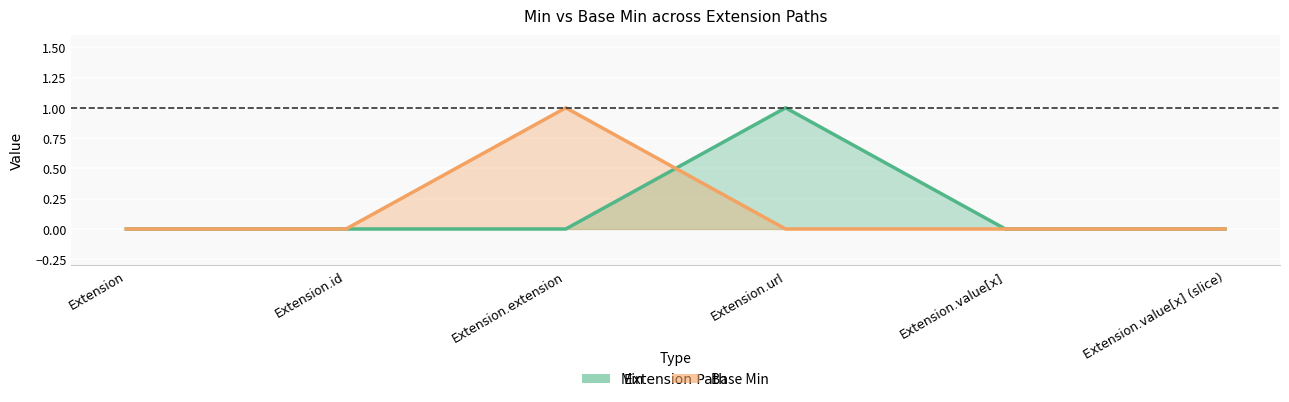

At Extension.value[x] (slice), list the series in order from largest to smallest.

Min, Base Min